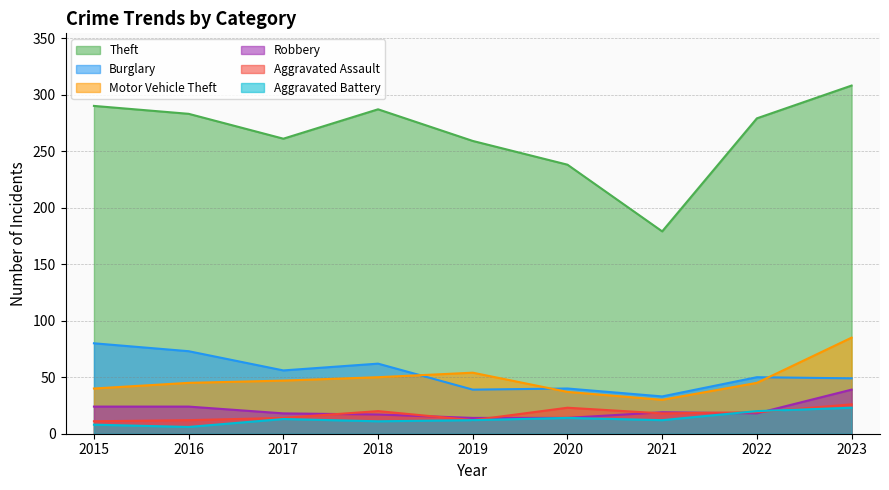

What is the sum of the Motor Vehicle Theft values at 2020 and 2015?

77